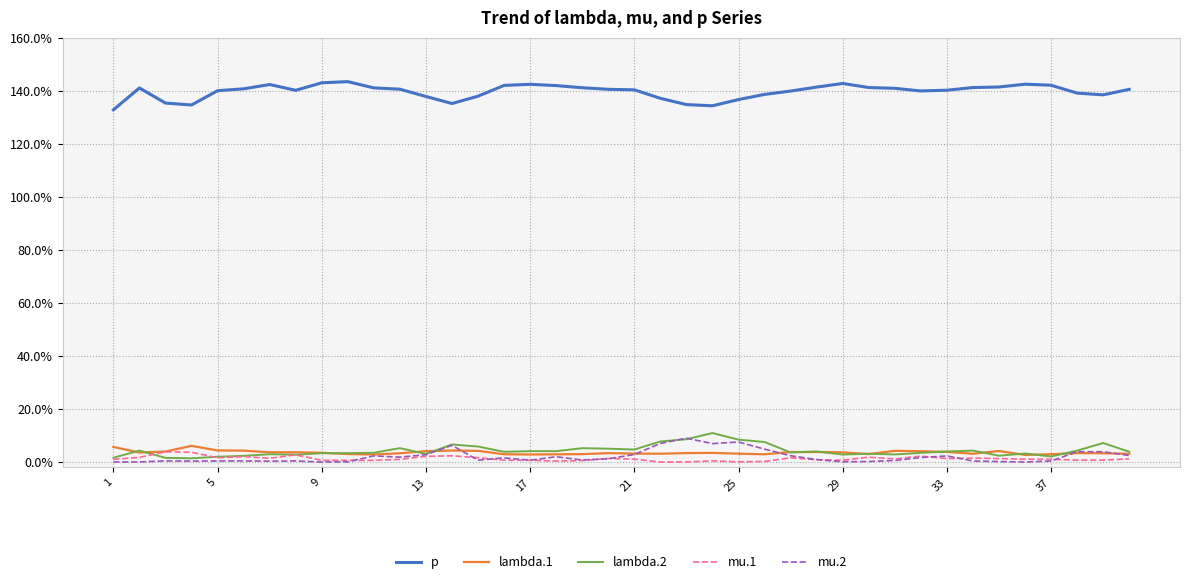

What is the highest value of the p series?

143.4